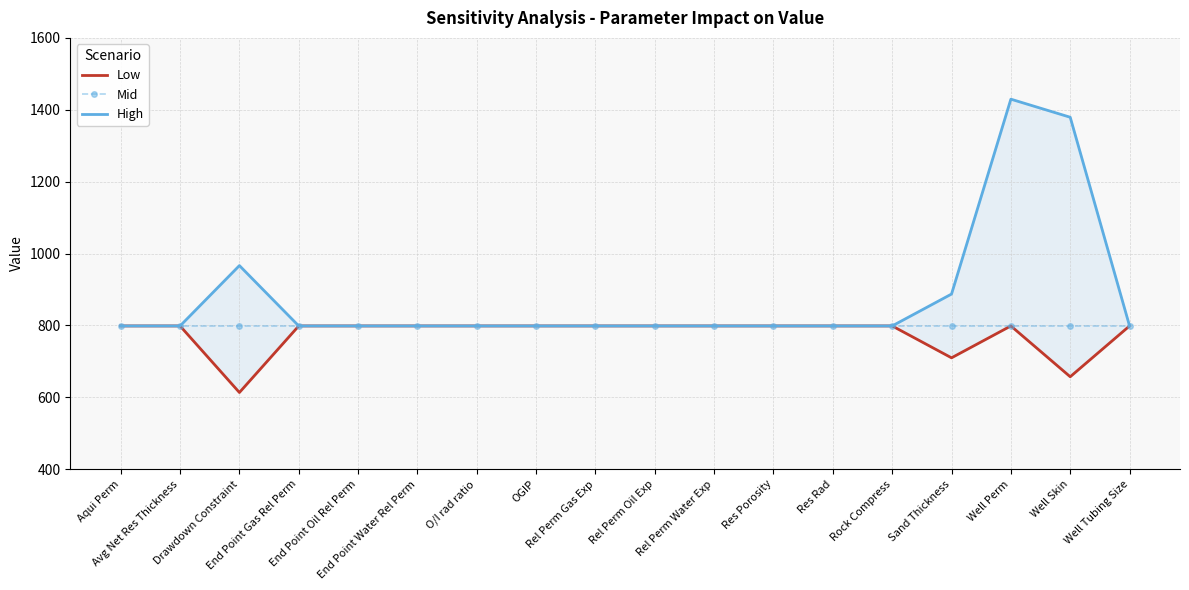

The value of Low at Avg Net Res Thickness is 1232.4. True or false?

False